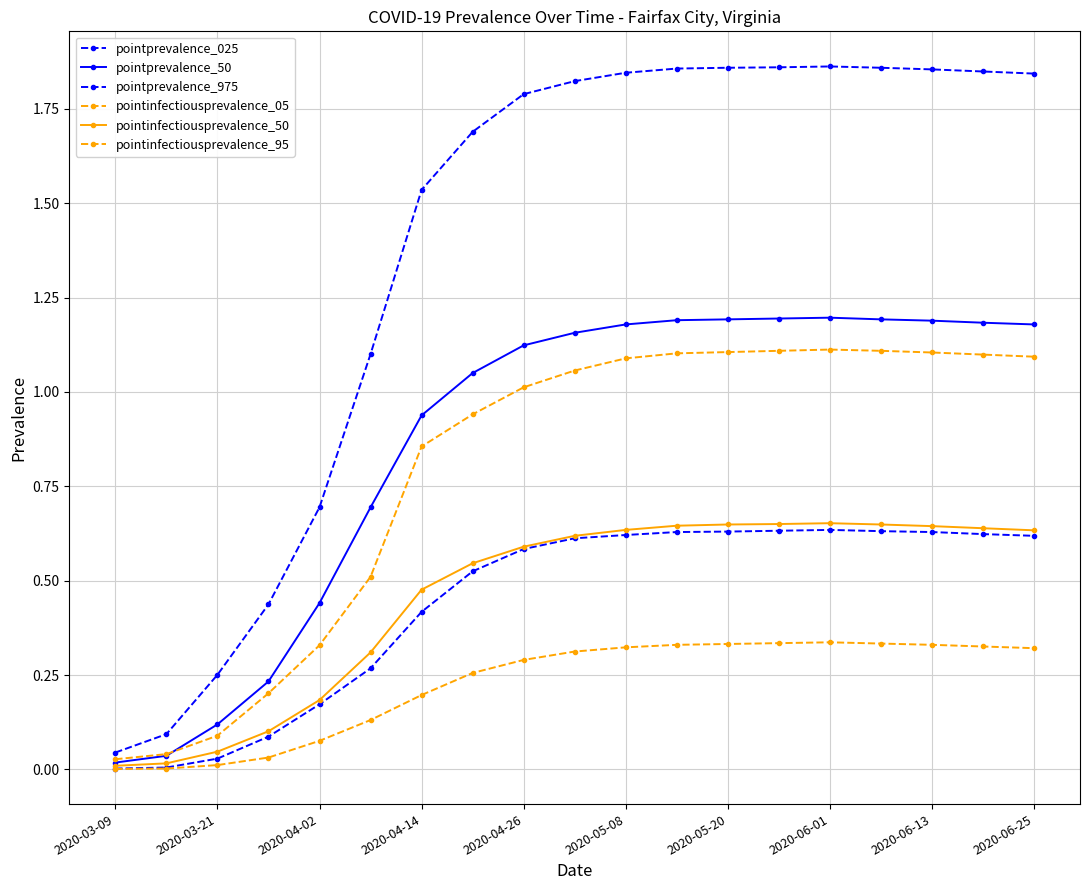

Does the chart have visible grid lines?

Yes